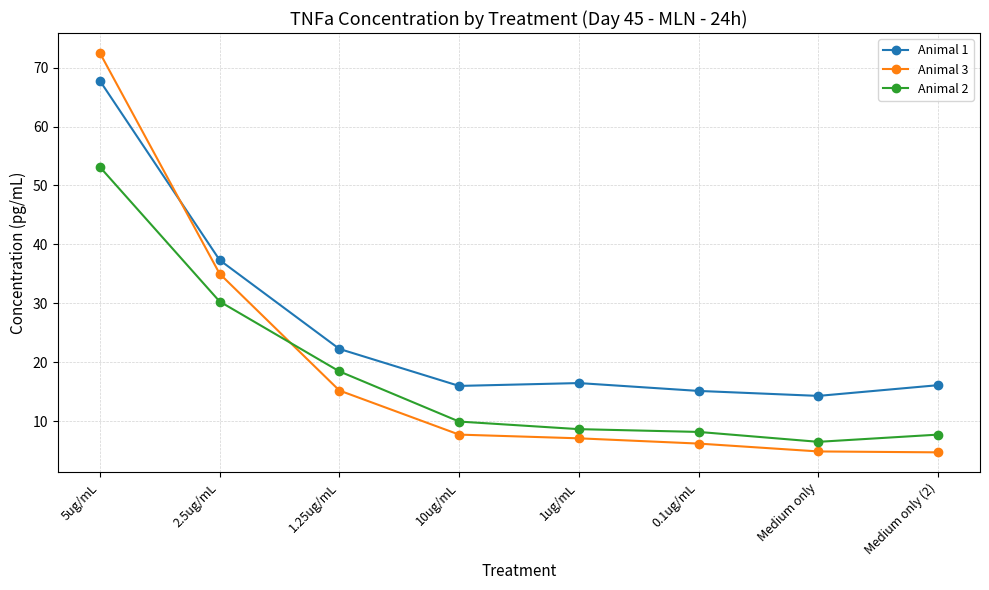

Where does the Animal 1 series first go above 16?

5ug/mL